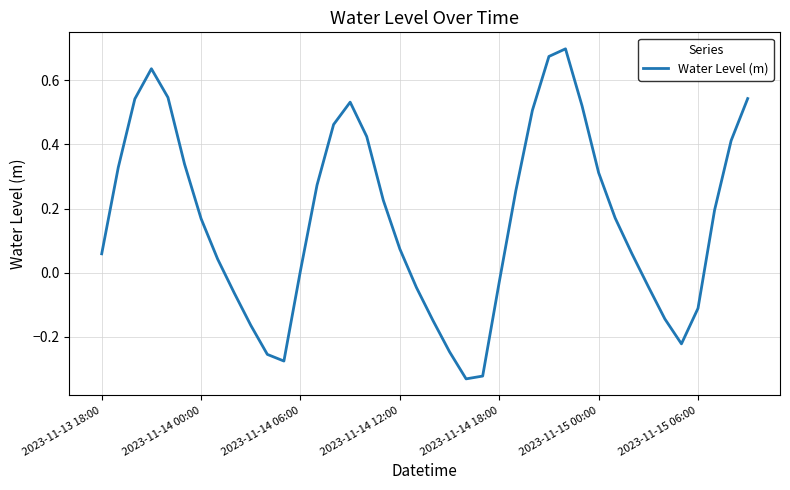

Count the number of values greater than 0.

26